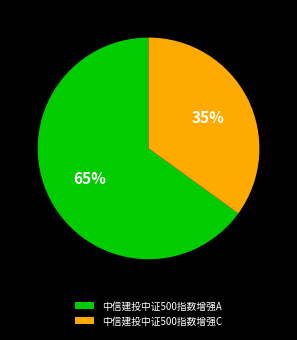

Rank the categories by value from highest to lowest.

中信建投中证500指数增强A, 中信建投中证500指数增强C